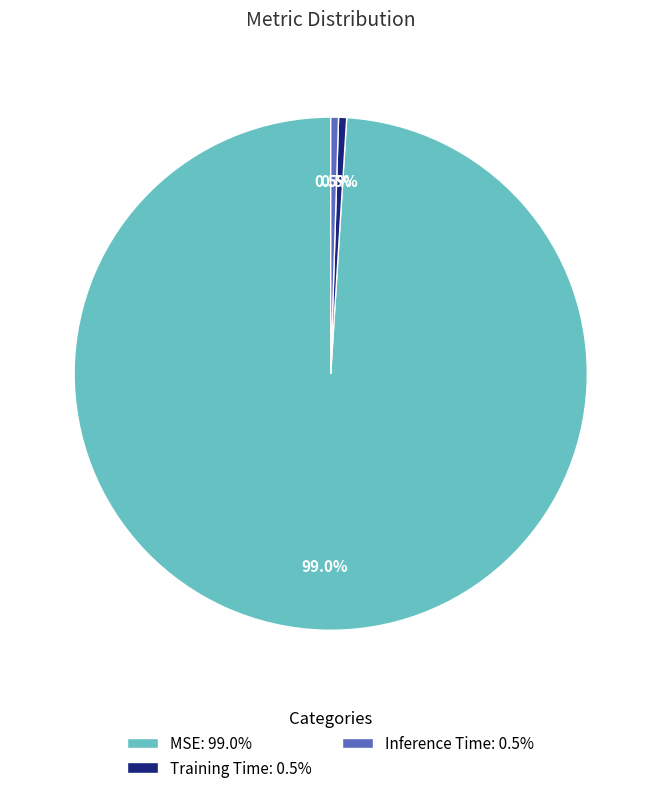

What percentage do Training Time and Inference Time together represent?

1.0%